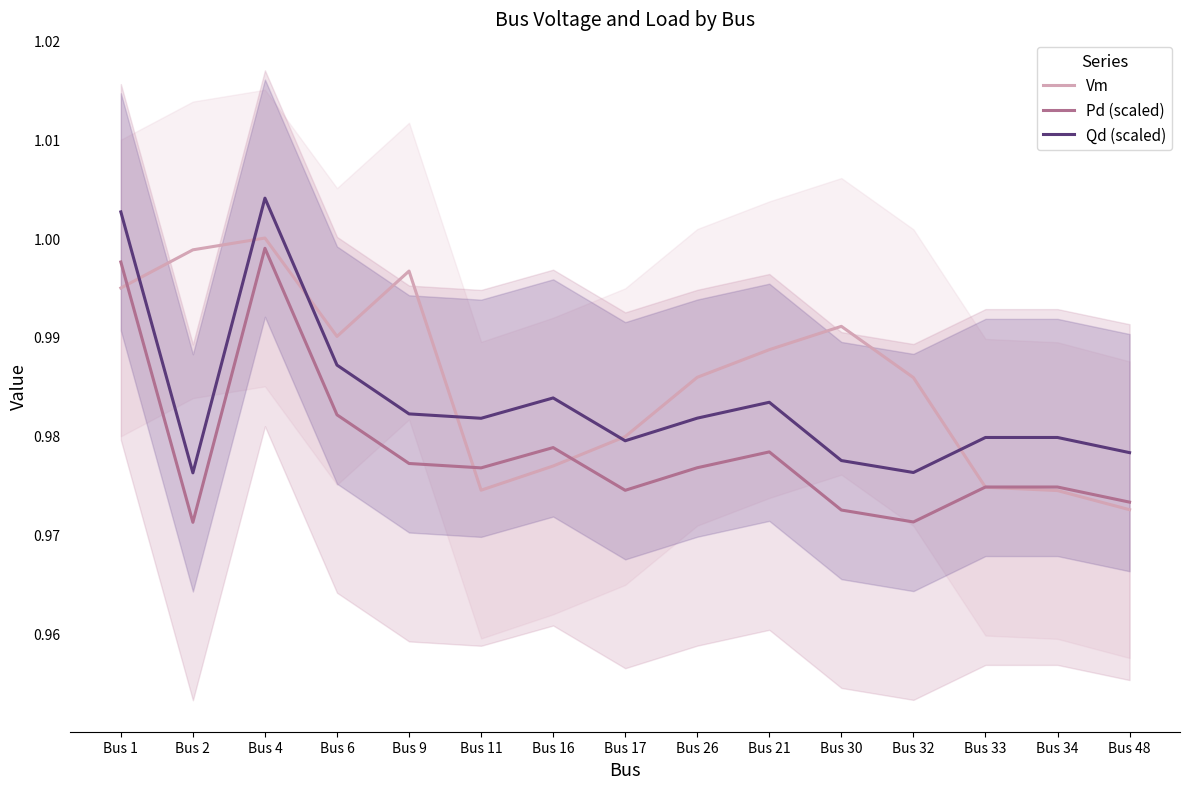

What is the maximum value shown in the chart?

1.0